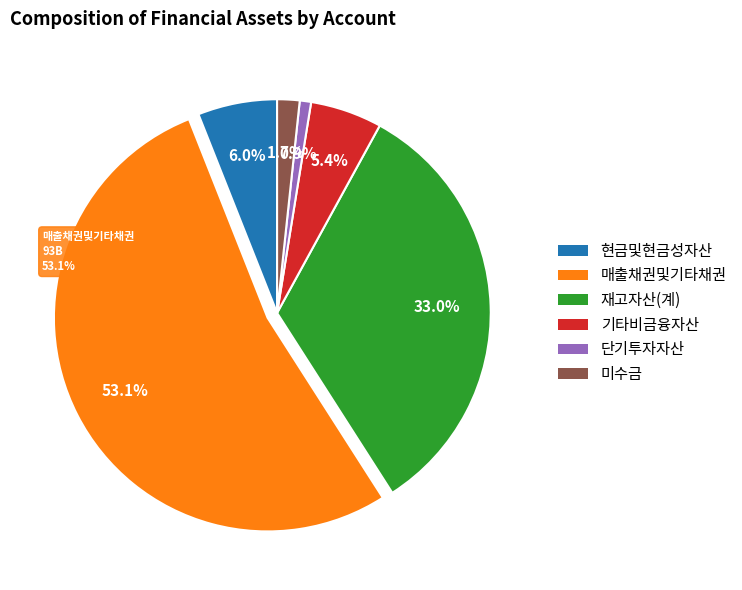

What is the change in value from 기타비금융자산 to 미수금?

-6533307000